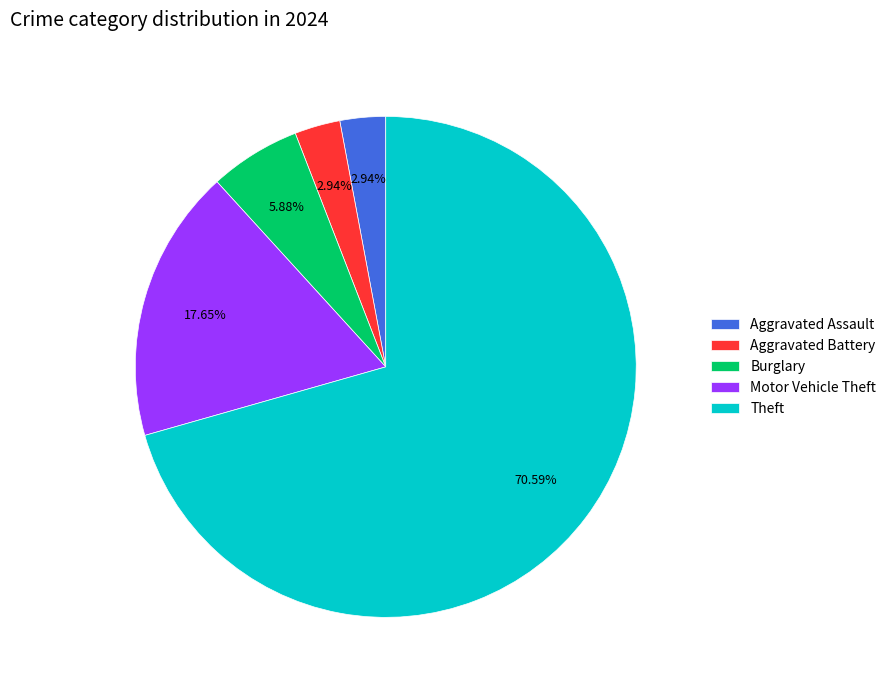

Do Motor Vehicle Theft and Aggravated Assault together represent more than half of the pie?

No